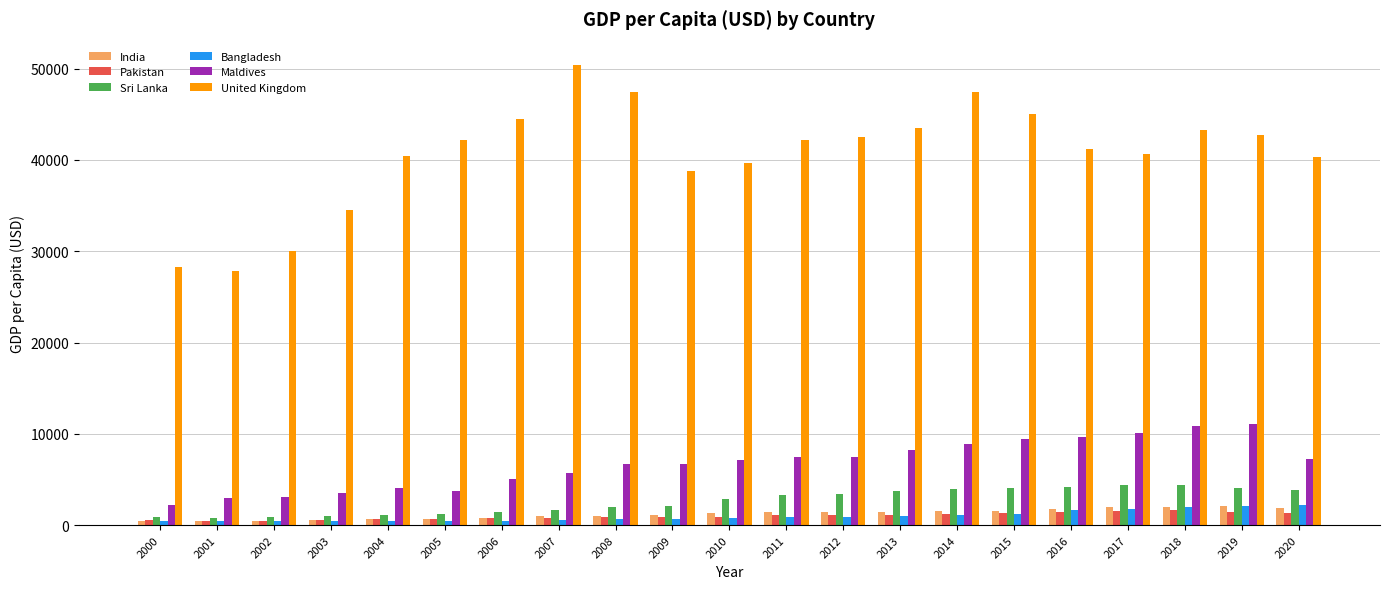

What is the greatest value displayed?

50435.4